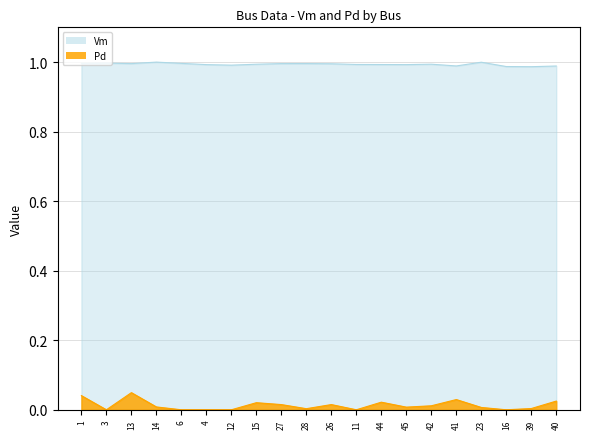

True or false: Pd and Vm cross at least once.

False